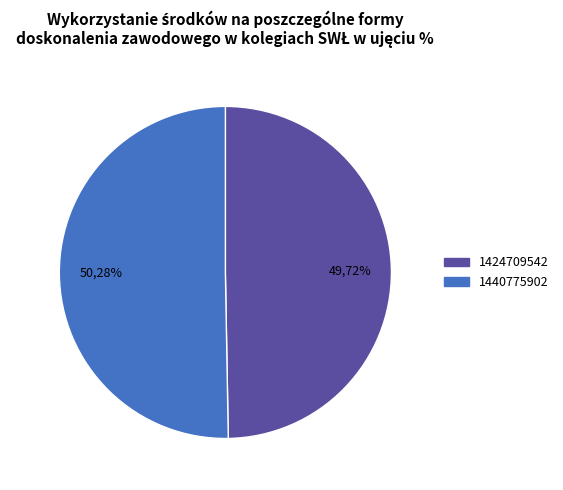

Does 1440775902 represent more than half of the total?

Yes